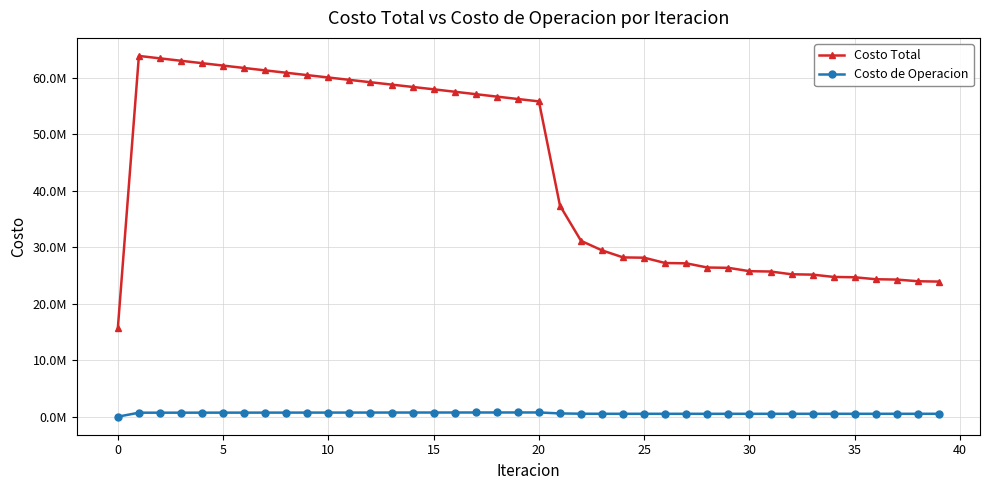

True or false: Costo de Operacion and Costo Total intersect in this chart.

False